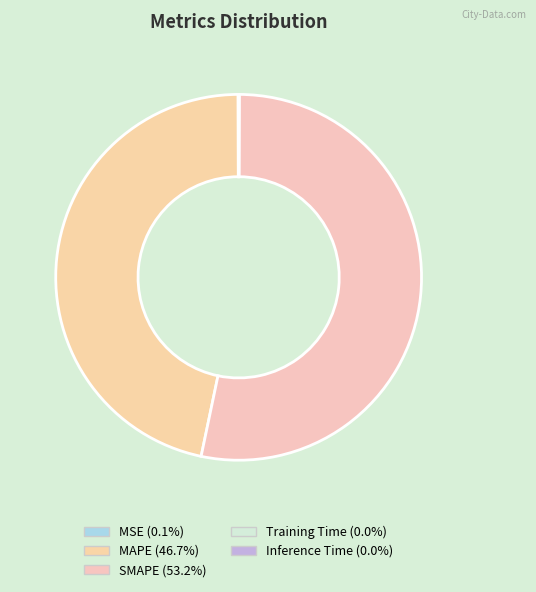

To the nearest percent, what portion does SMAPE represent?

53%